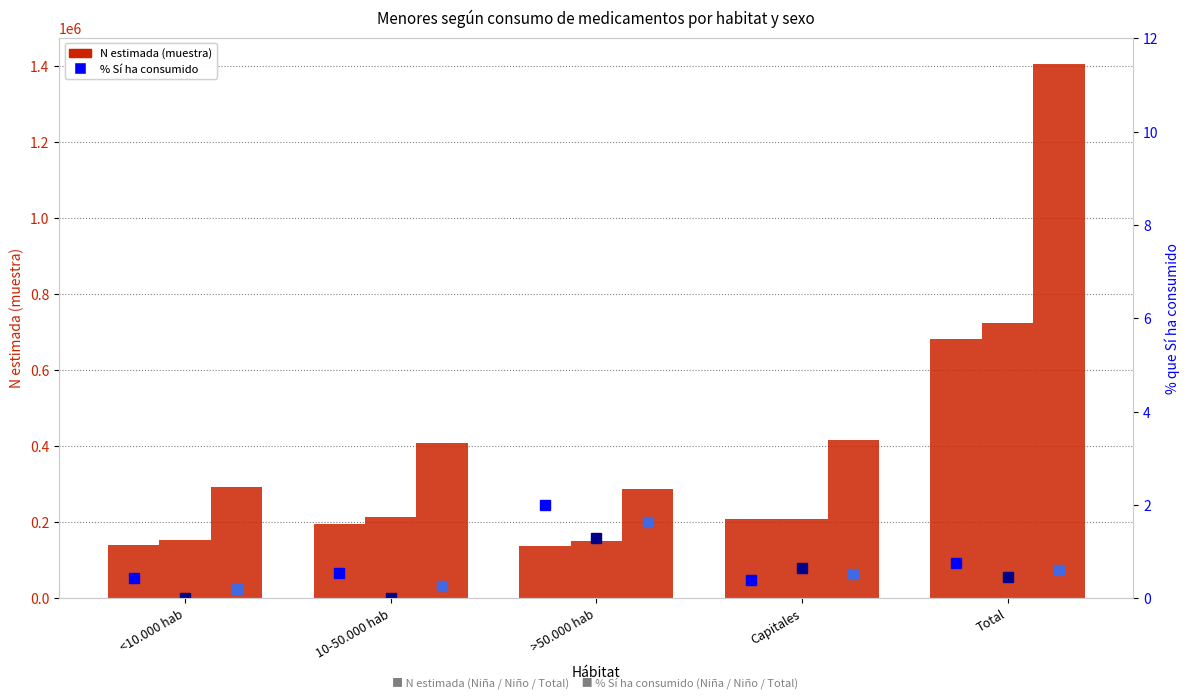

What position from the left is >50.000 hab?

3